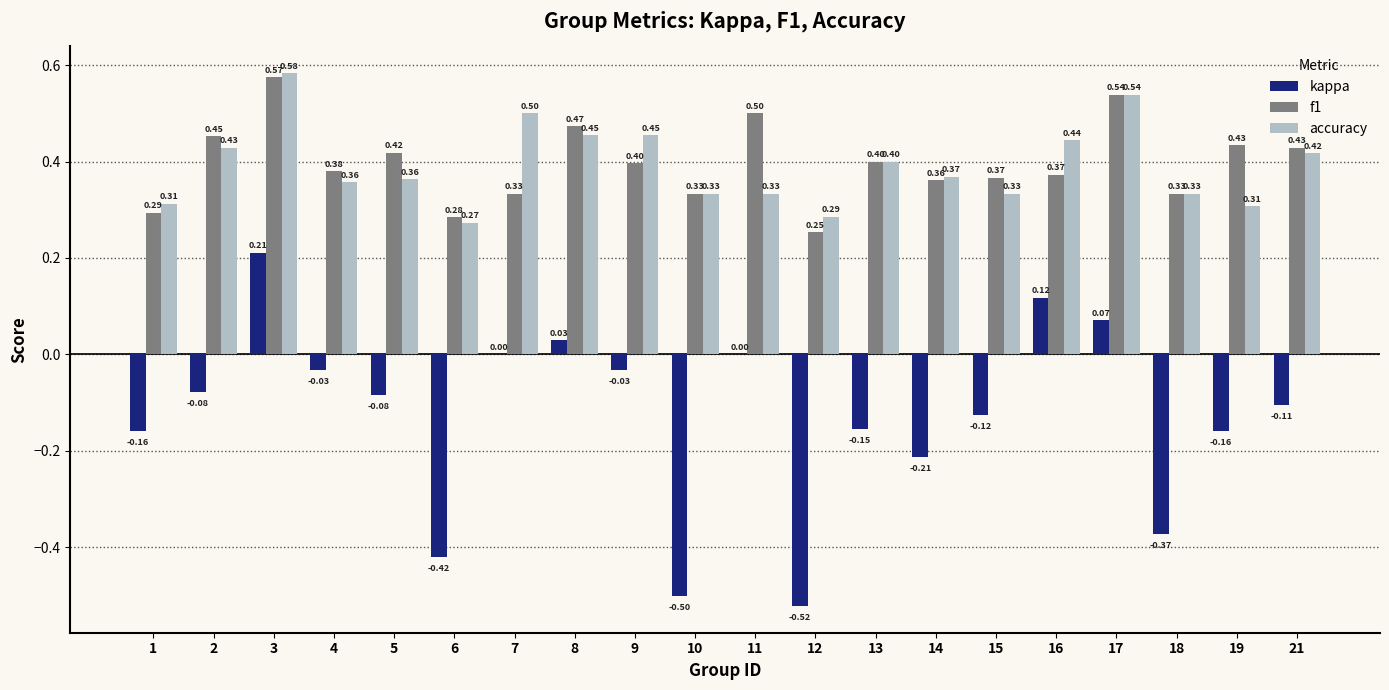

Which series changed the most between 4 and 19?

kappa